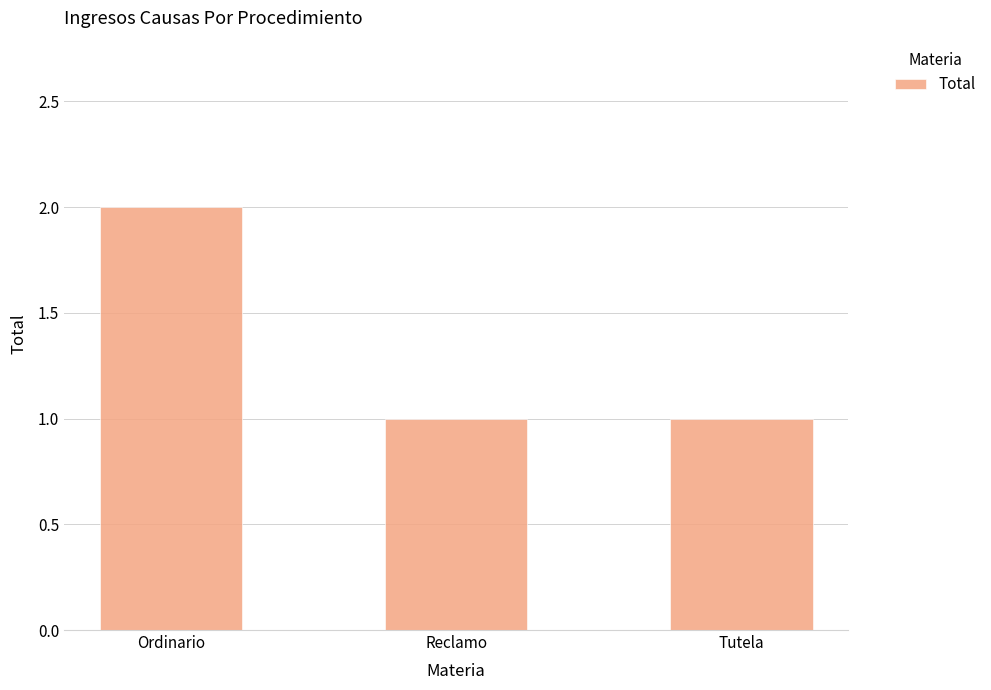

What is the sum of all values?

4